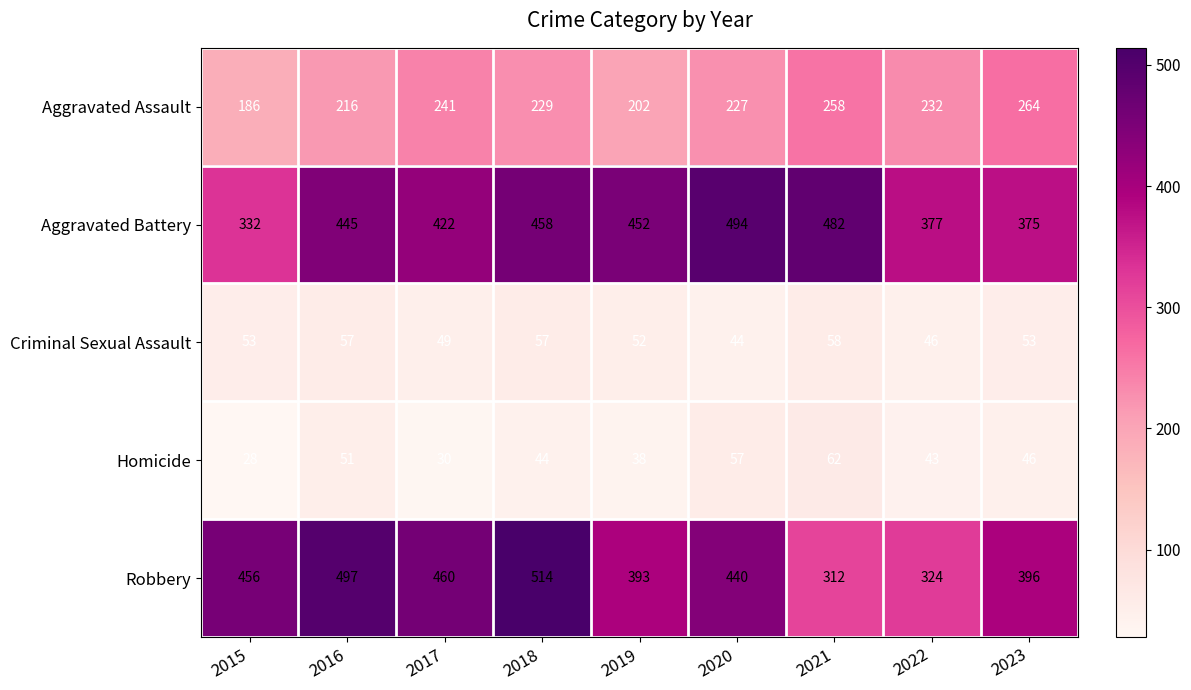

List the series in order of their peak value, highest first.

Robbery, Aggravated Battery, Aggravated Assault, Homicide, Criminal Sexual Assault